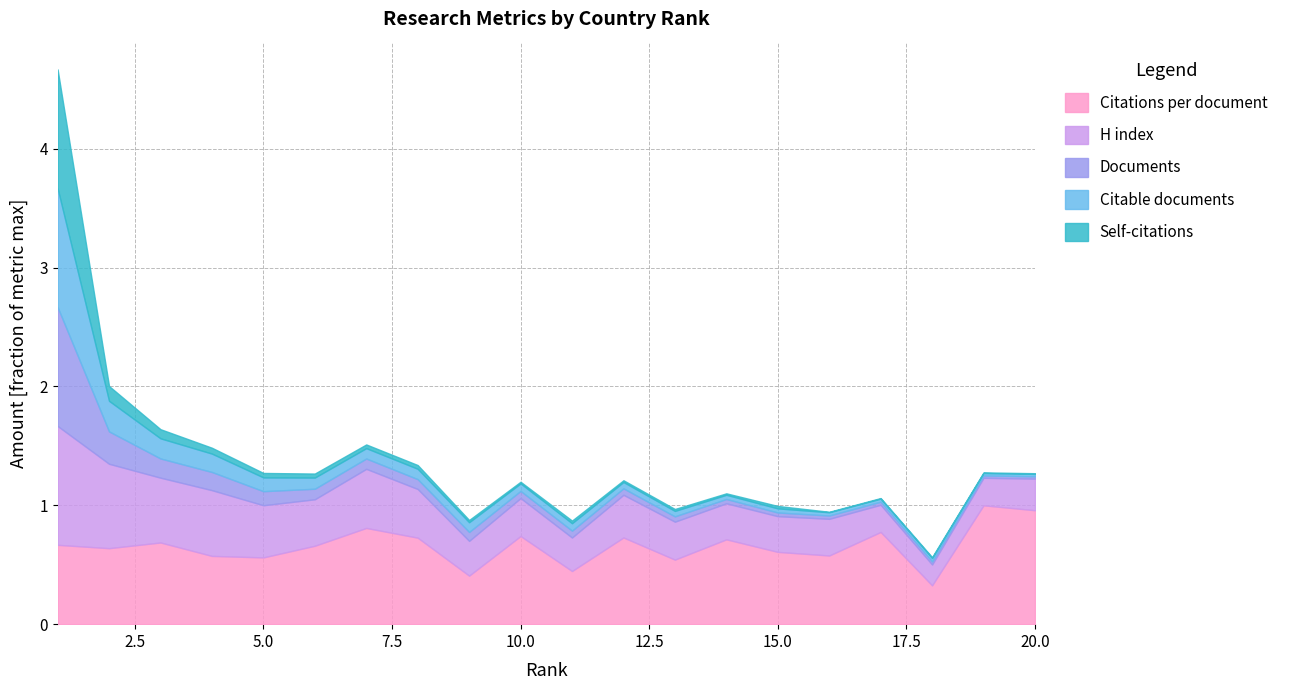

What is the highest value of the Citations per document series?

1.0